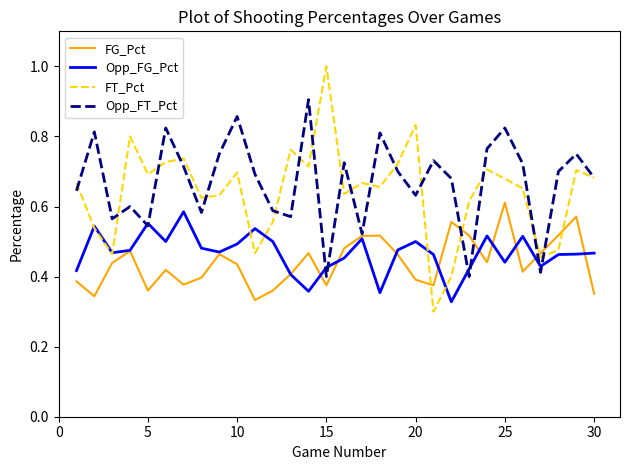

Count the number of data series in this chart.

4